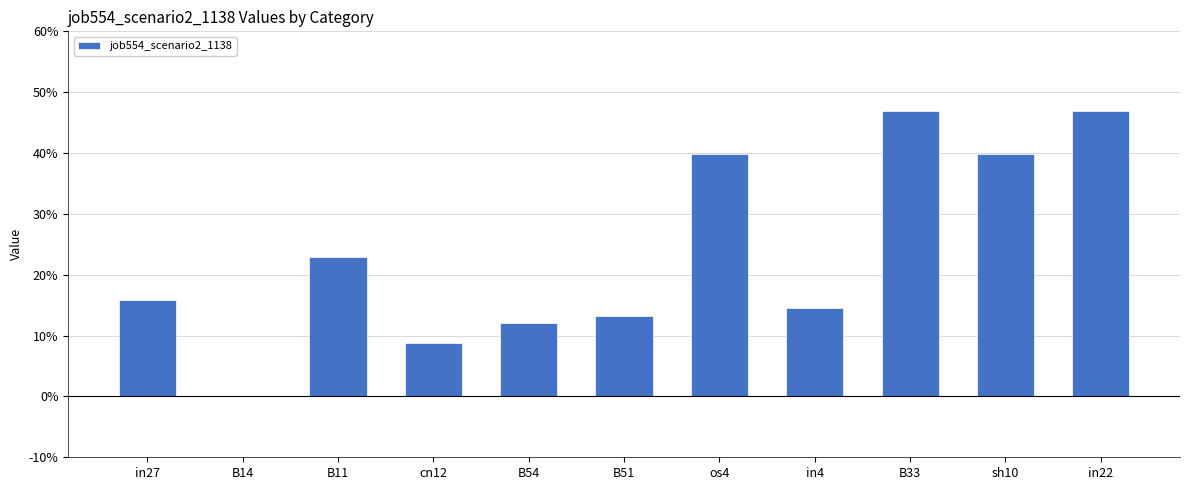

What is the sum of all values?

2.6